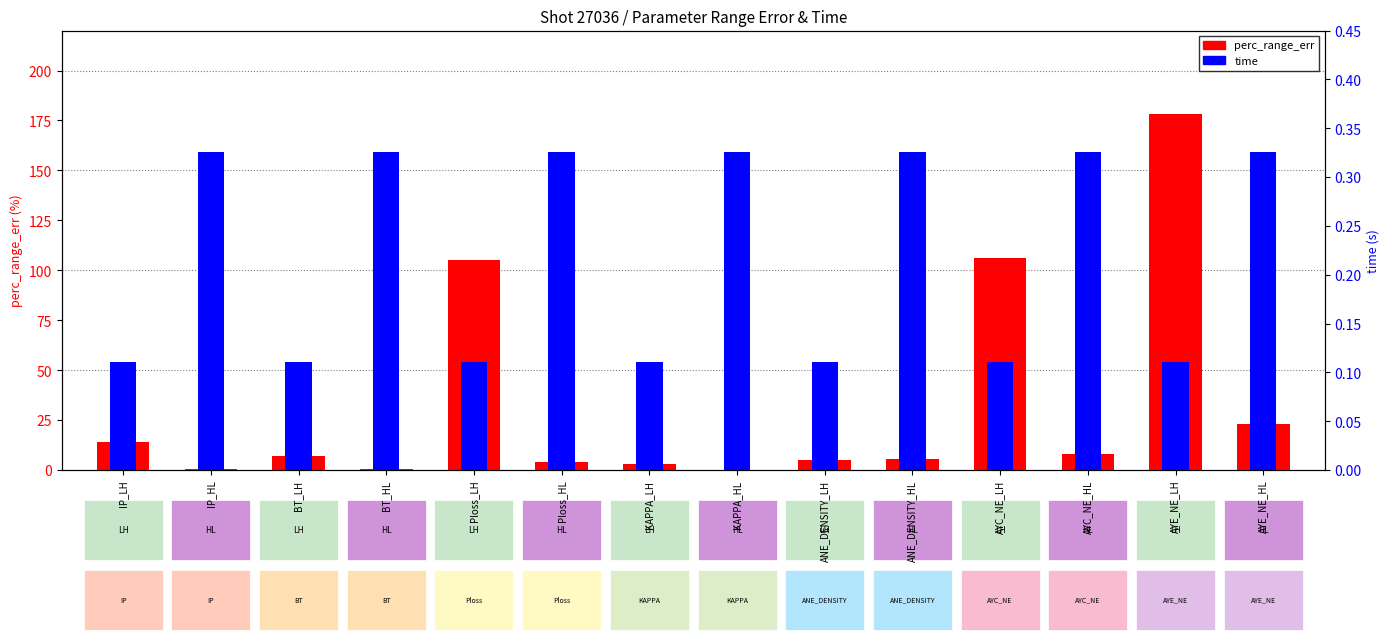

Count the number of data series in this chart.

2